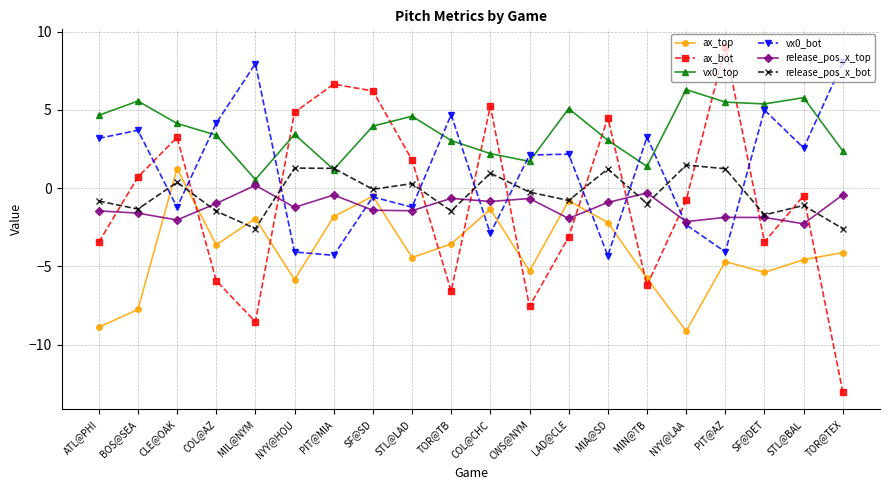

In ax_top, how many points are lower than both neighbors (excluding endpoints)?

6